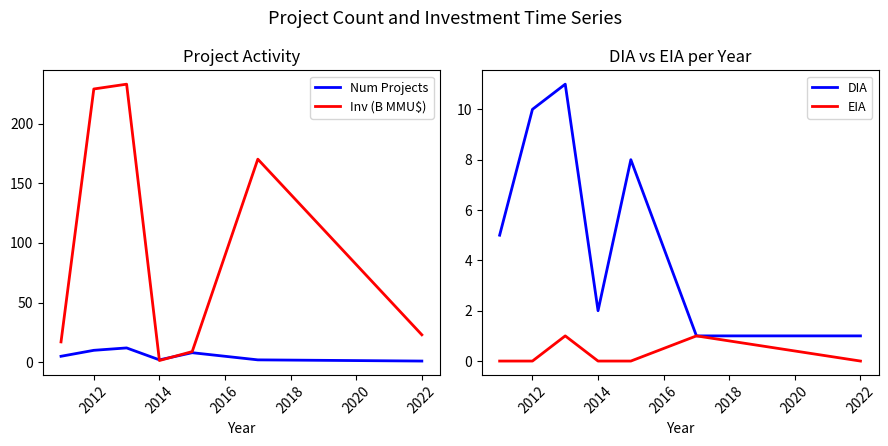

Does the chart display data point markers on the line(s)?

No